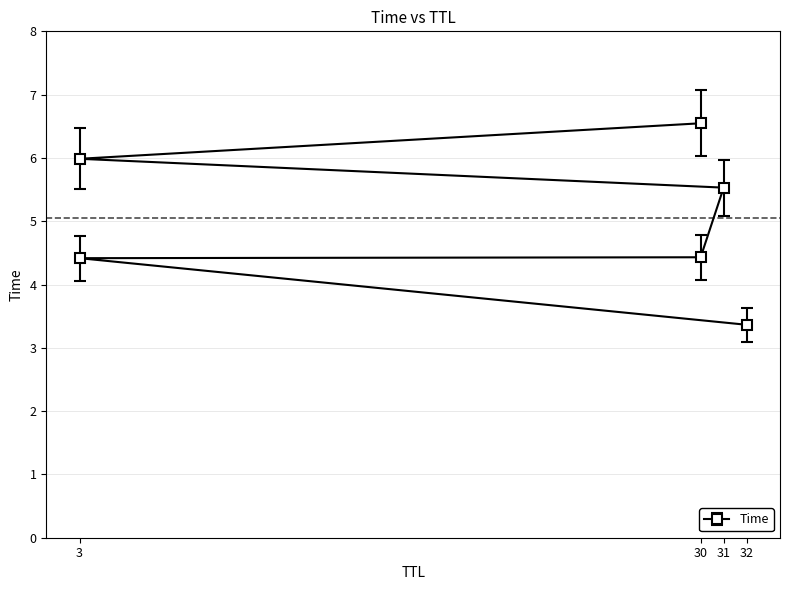

Does the chart display data point markers on the line(s)?

Yes